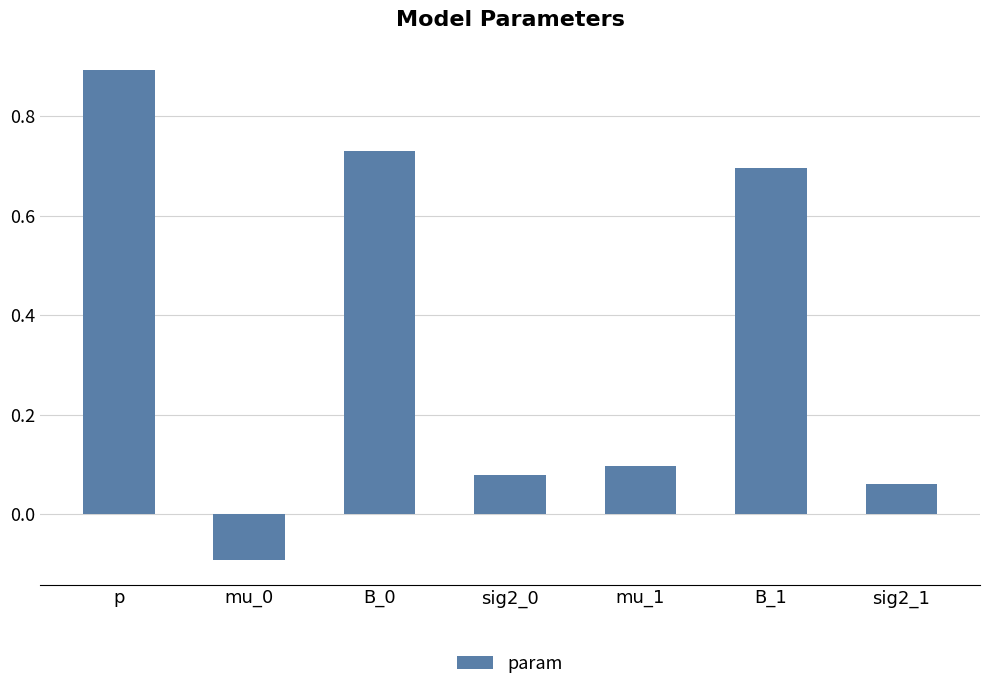

What is the minimum value shown in the chart?

-0.1